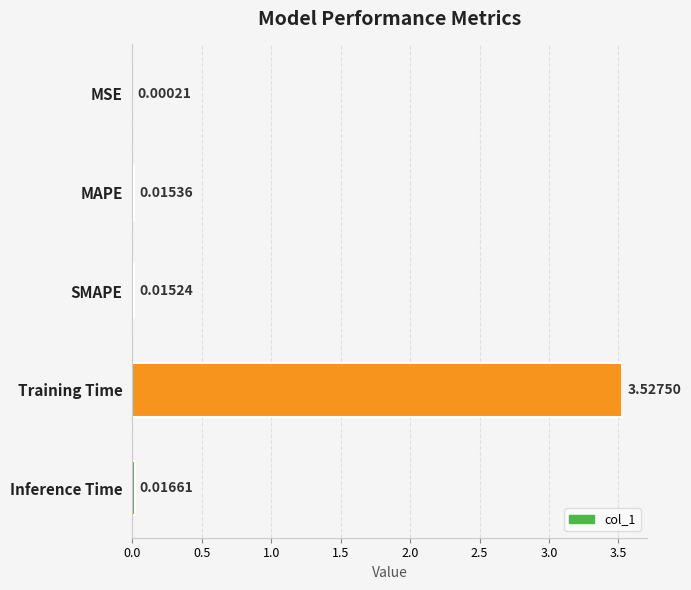

What is the sum of all values?

3.6